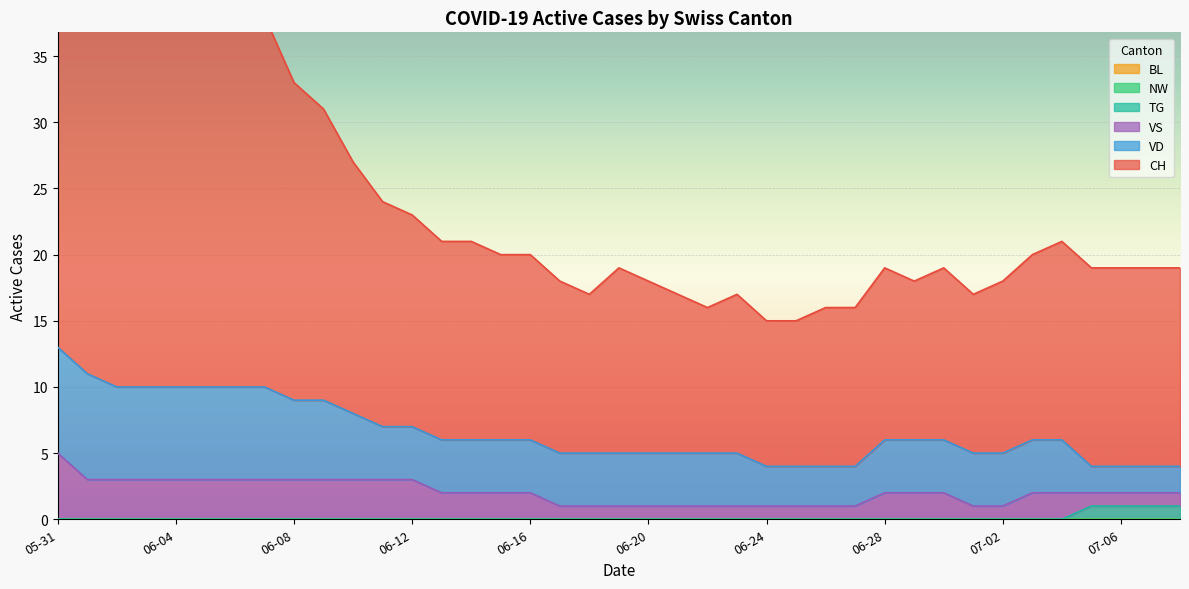

True or false: VS and CH cross at least once.

False